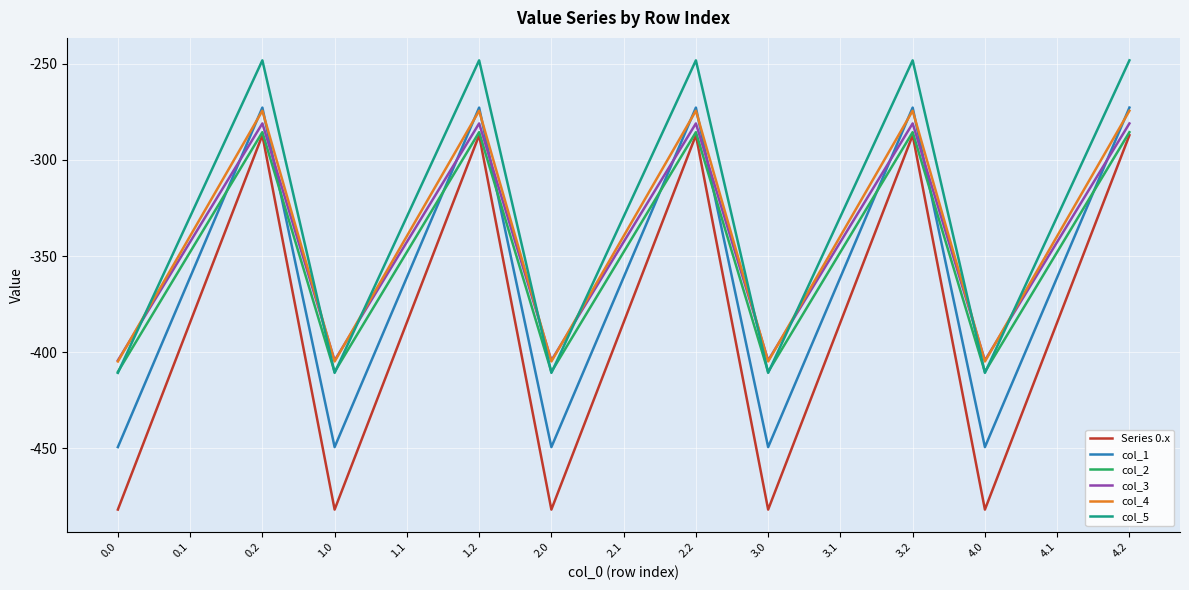

Count the number of categories in the chart.

15